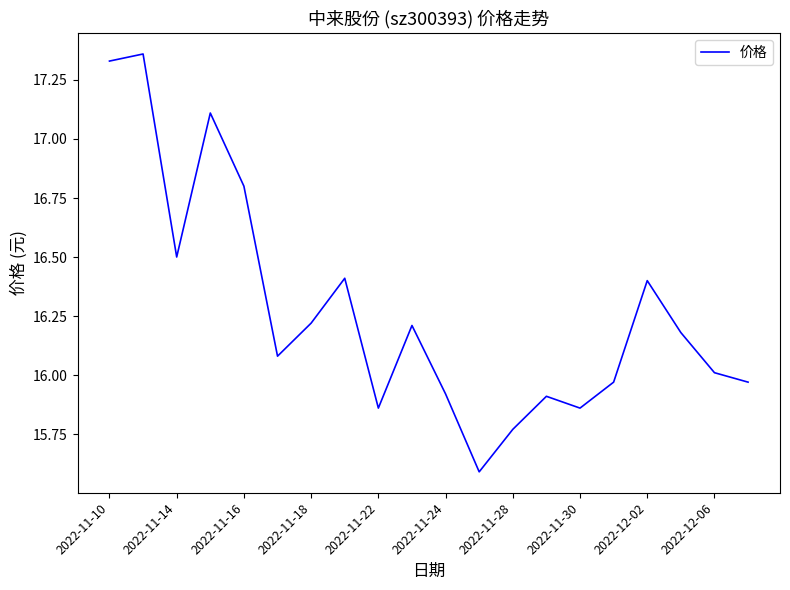

What is the difference between the maximum and minimum values?

1.8